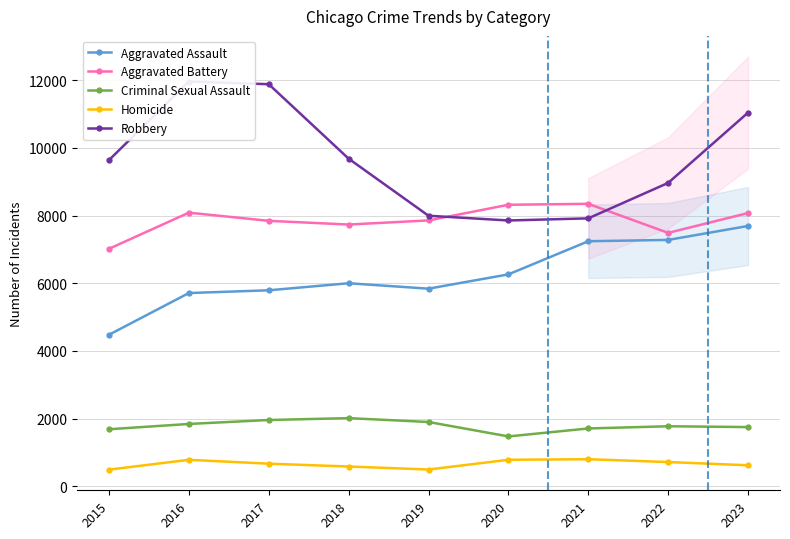

How many values in the Robbery series exceed 9638?

4